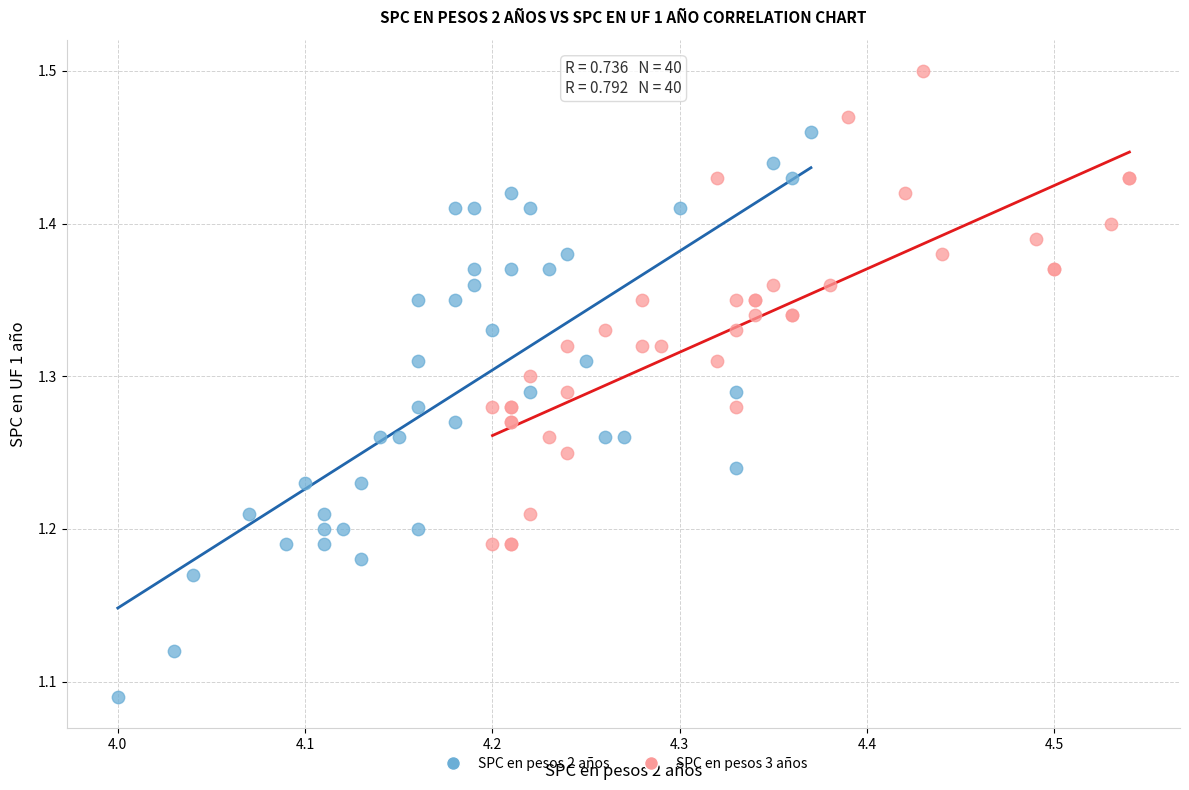

What are all the series names shown in the legend?

SPC en pesos 2 años, SPC en pesos 3 años